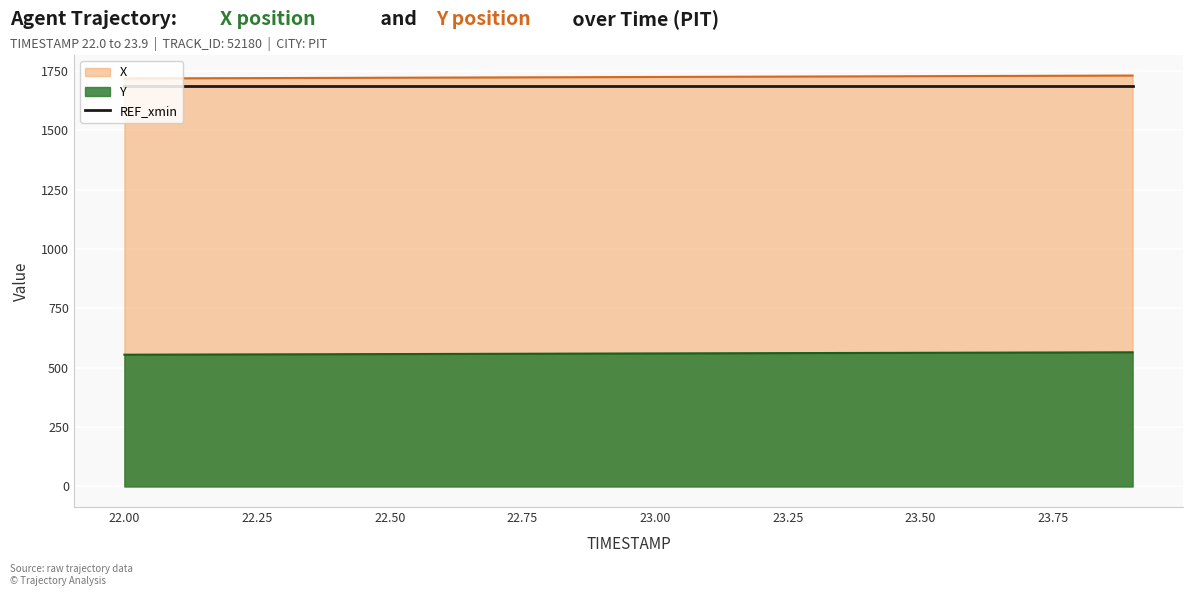

What is the lowest value of the X series?

1718.4